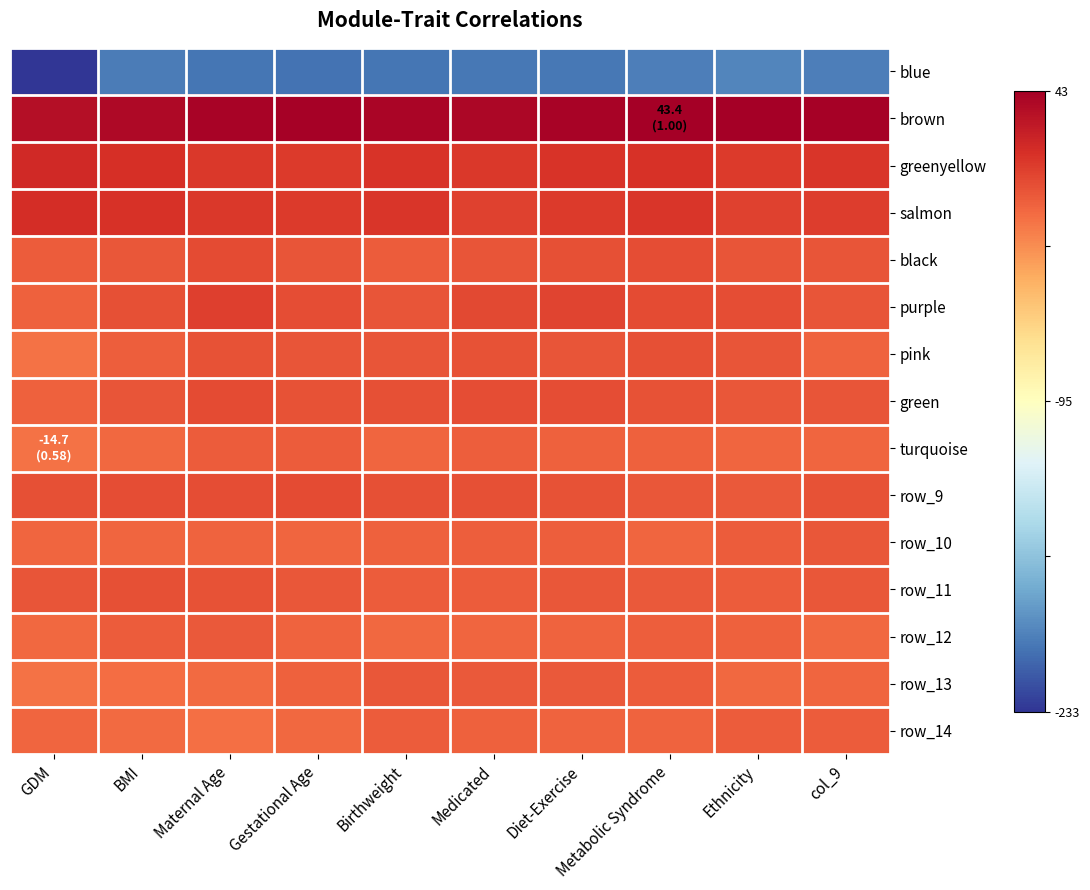

Which category has the lowest value in the row_10 series?

Gestational Age